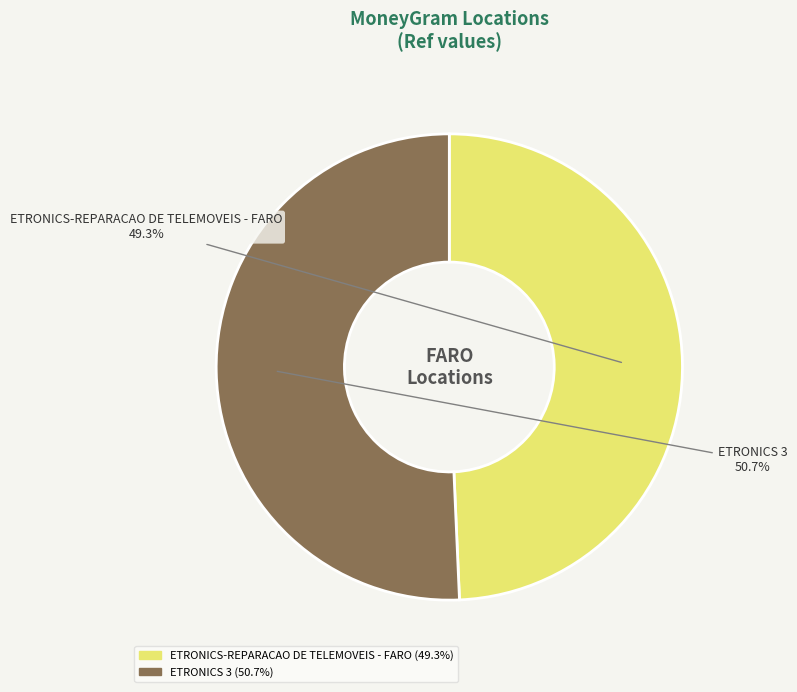

True or false: ETRONICS 3 accounts for 51% of the total.

True